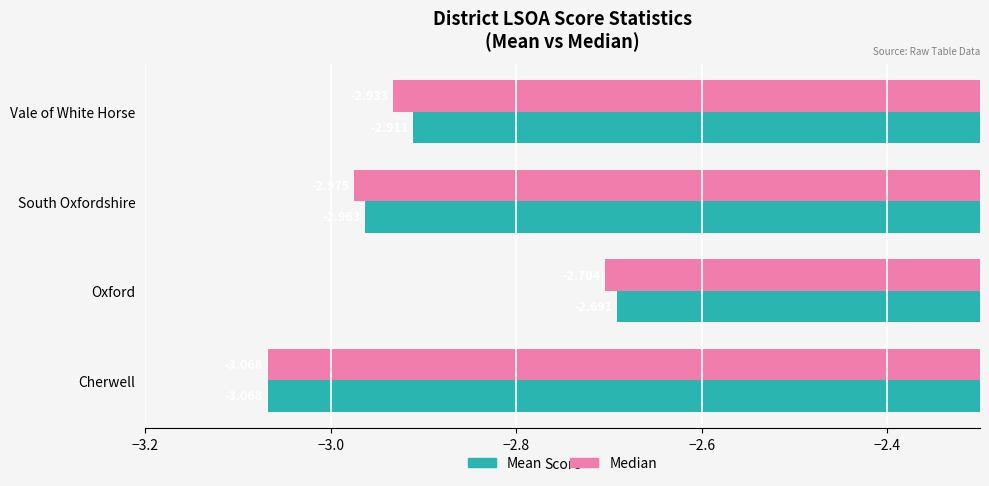

Which series has the largest range (max minus min)?

Mean